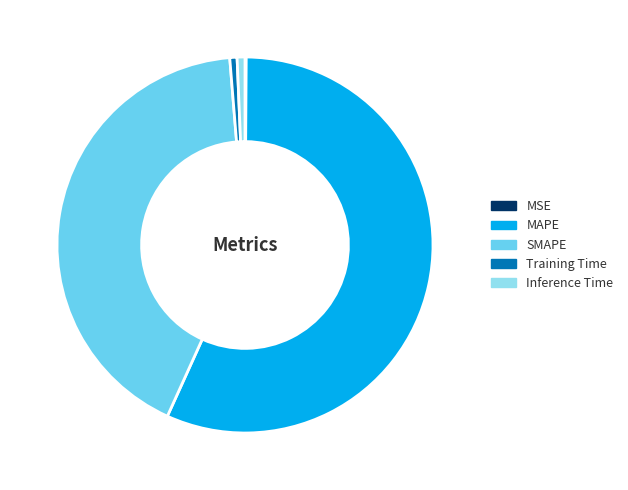

Which category accounts for the majority?

MAPE